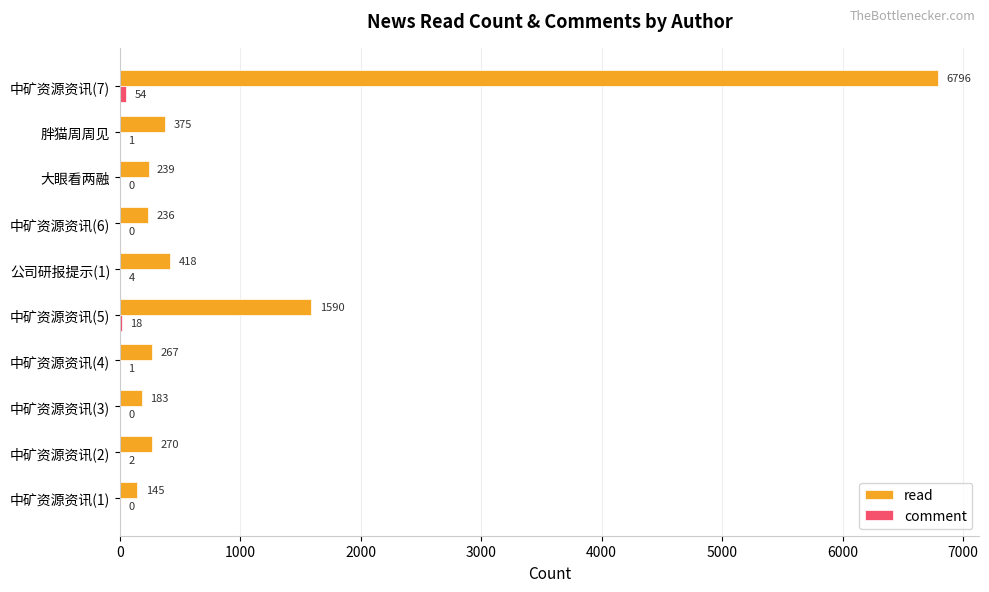

What is the total value across all series at 中矿资源资讯(1)?

145